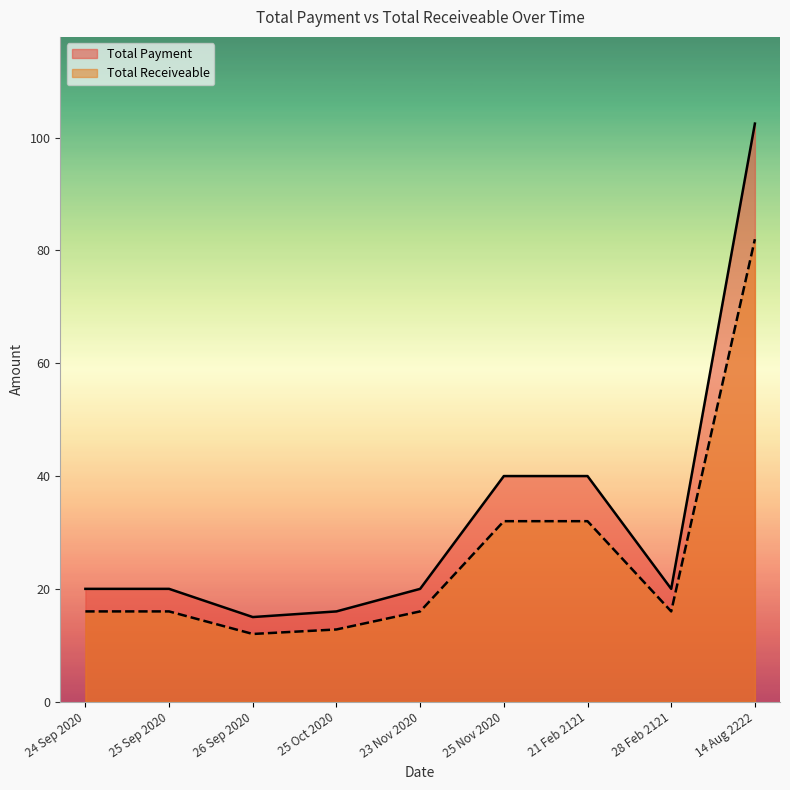

Reading right to left, transcribe all the data shown in this chart.

Total Payment: 14 Aug 2222=102.5	28 Feb 2121=20.0	21 Feb 2121=40.0	25 Nov 2020=40.0	23 Nov 2020=20.0	25 Oct 2020=16.0	26 Sep 2020=15.0	25 Sep 2020=20.0	24 Sep 2020=20.0
Total Receiveable: 14 Aug 2222=82.0	28 Feb 2121=16.0	21 Feb 2121=32.0	25 Nov 2020=32.0	23 Nov 2020=16.0	25 Oct 2020=12.8	26 Sep 2020=12.0	25 Sep 2020=16.0	24 Sep 2020=16.0